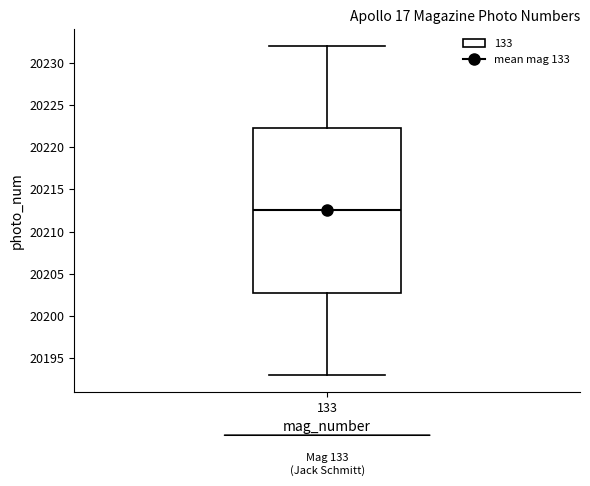

Transcribe this box plot: give where the median line is, the range the box spans, and where the two whiskers end, as read against the y-axis. The values are not printed on the chart, so give them approximately, as read against the axis.

median 20212.5, box 20203.0 to 20222.5, whiskers 20193.0 to 20232.0